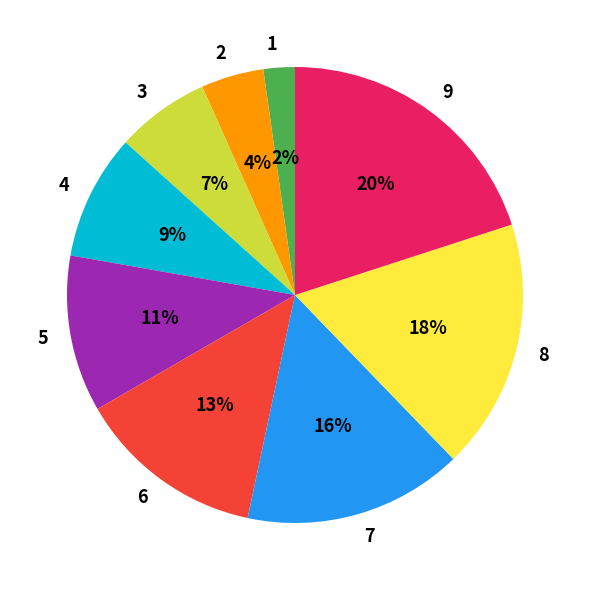

To the nearest percent, what is the difference between the largest and smallest slice percentages?

18%